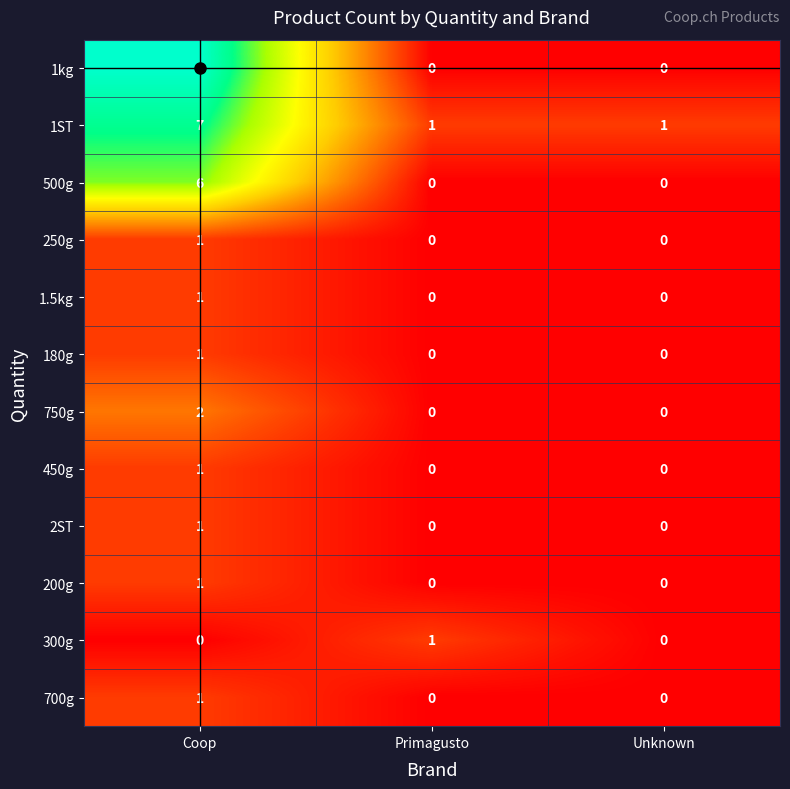

How many values in the 300g series exceed 0?

1